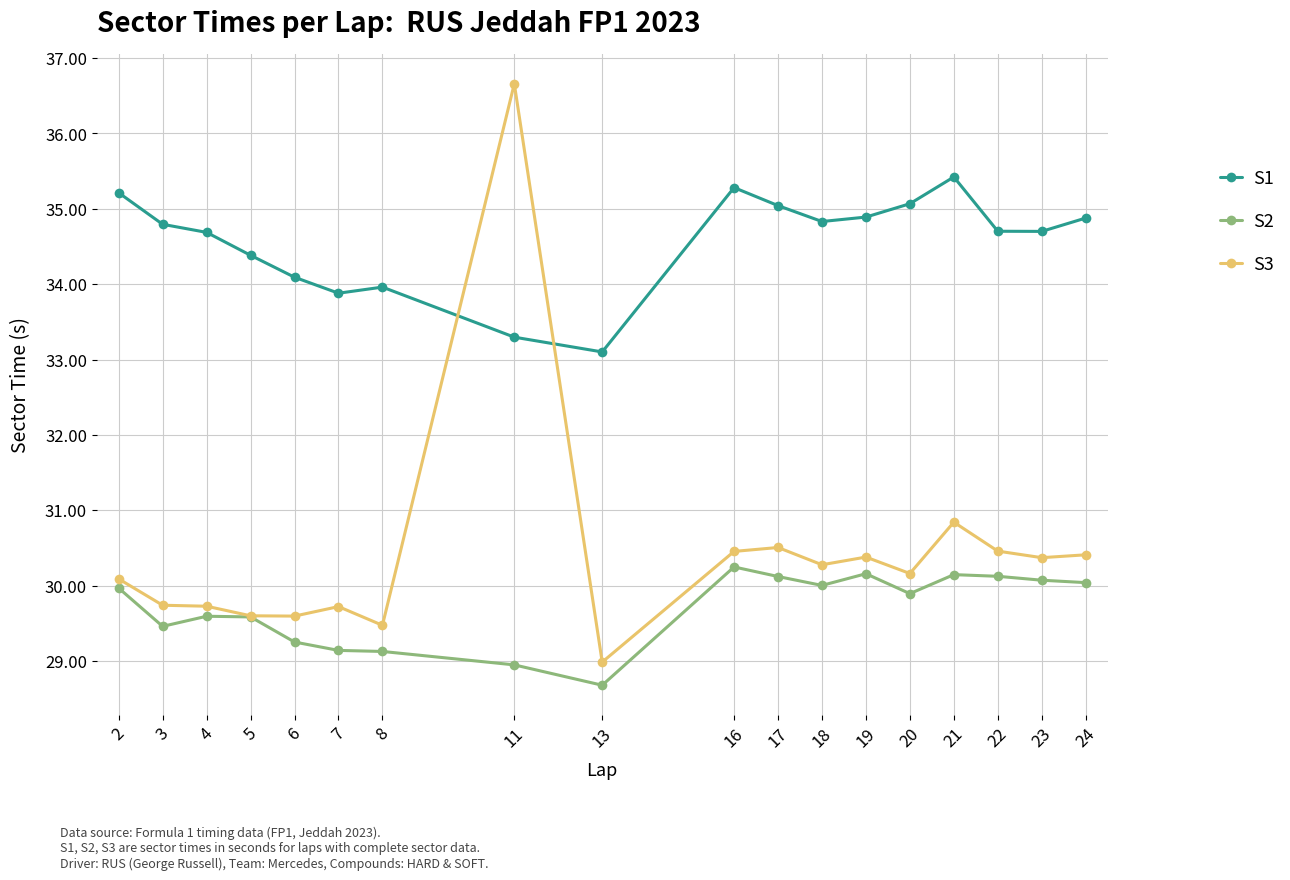

Where does the S1 series first go above 34?

2